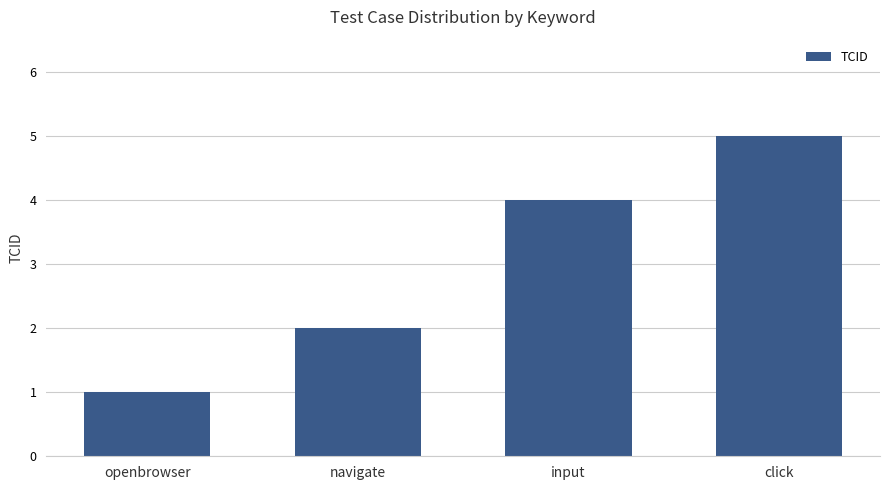

What is the approximate value at click?

5